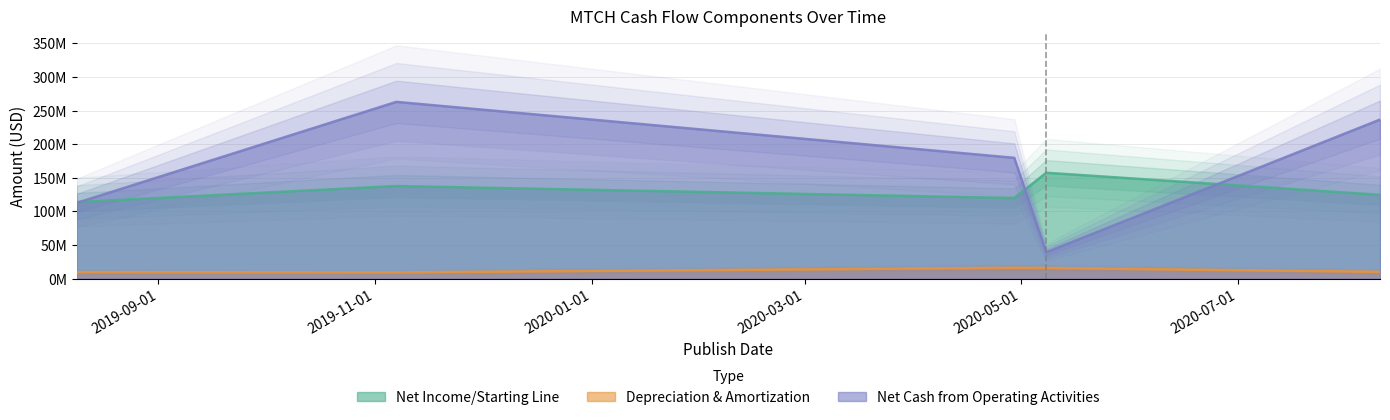

What is the label of the 5th point from the left?

2020-08-10